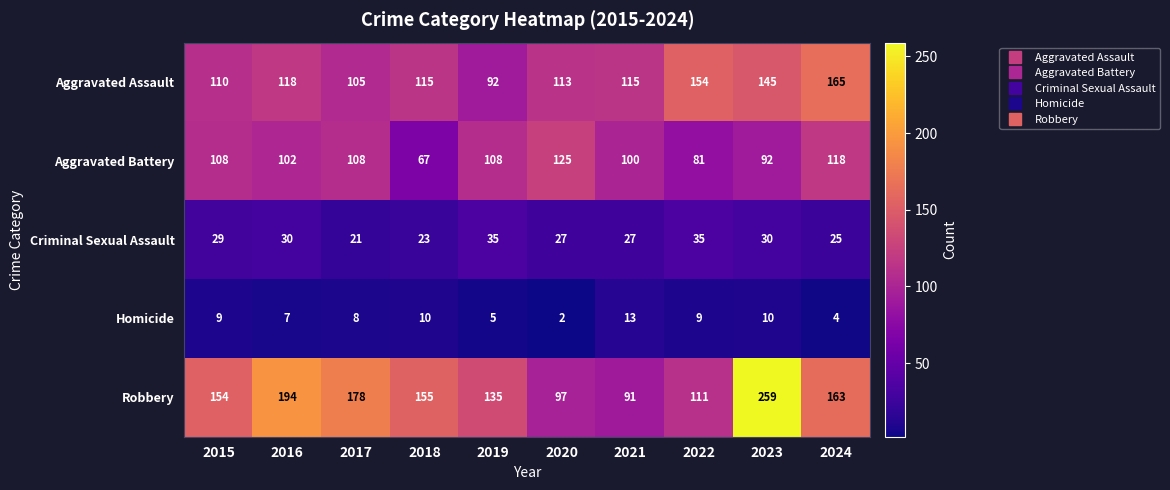

What is the maximum value for Robbery?

259